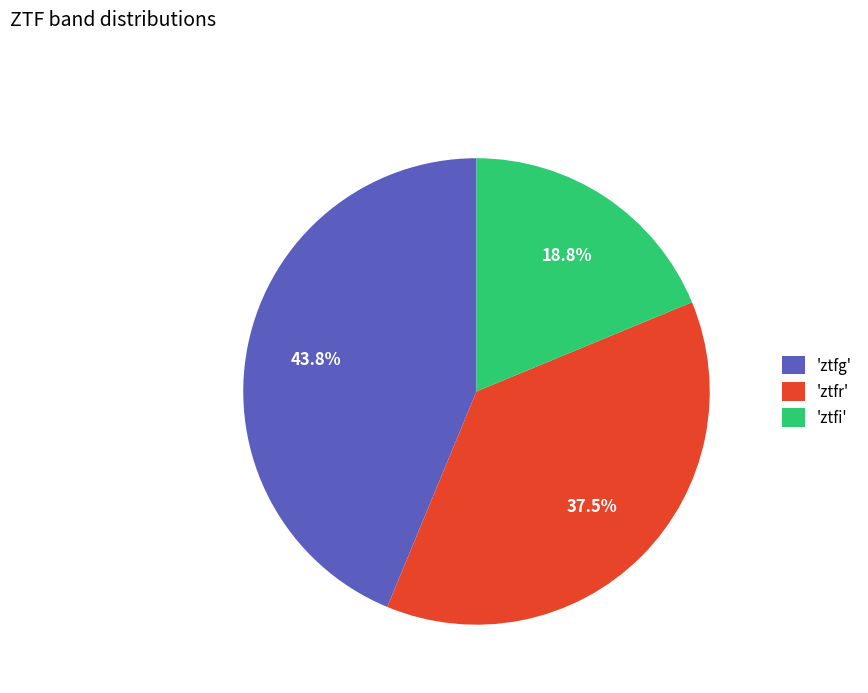

To the nearest percent, what is the average slice percentage?

33%